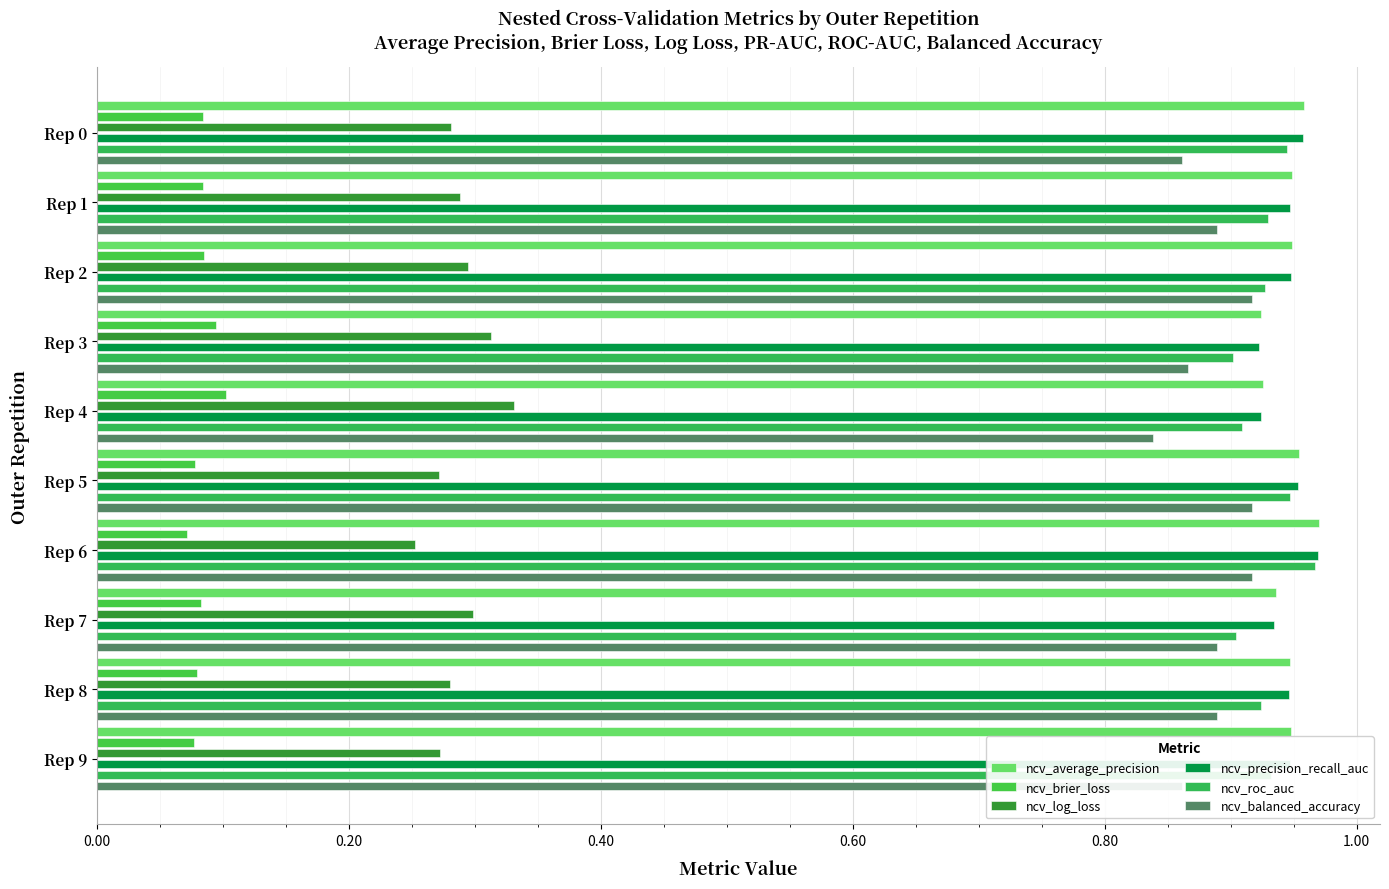

What are all the series names shown in the legend?

ncv_average_precision, ncv_brier_loss, ncv_log_loss, ncv_precision_recall_auc, ncv_roc_auc, ncv_balanced_accuracy